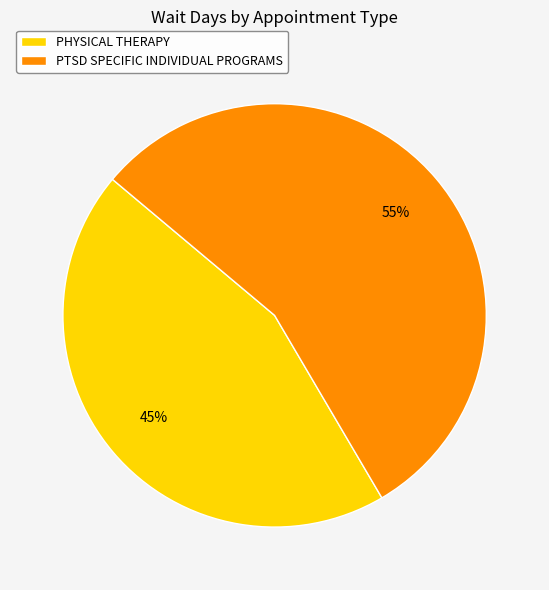

What is the majority slice?

PTSD SPECIFIC INDIVIDUAL PROGRAMS